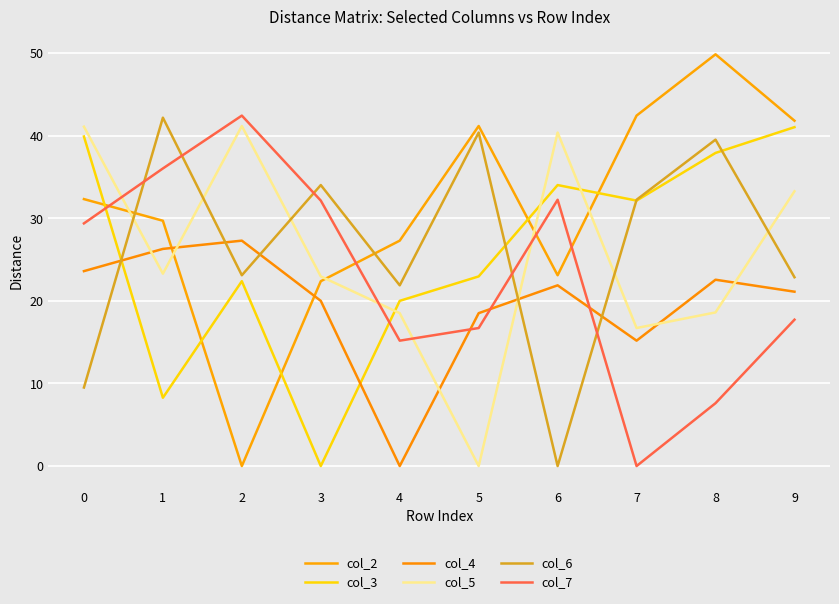

What is the maximum value for col_3?

41.0